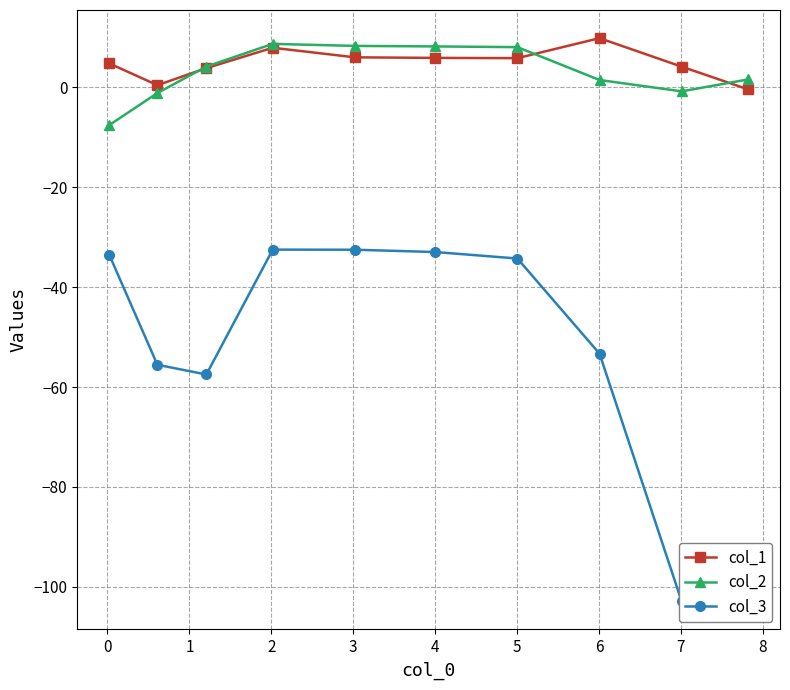

What is the value of the col_3 point at the 2nd from the left?

-55.5